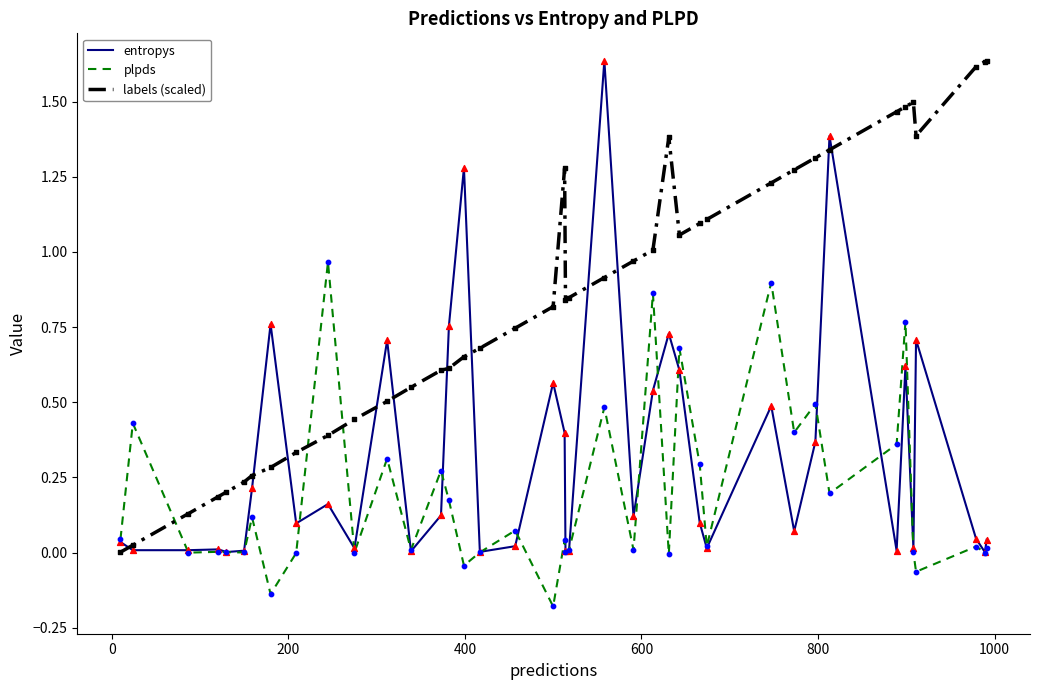

Which series has the largest total across all categories?

labels (scaled)